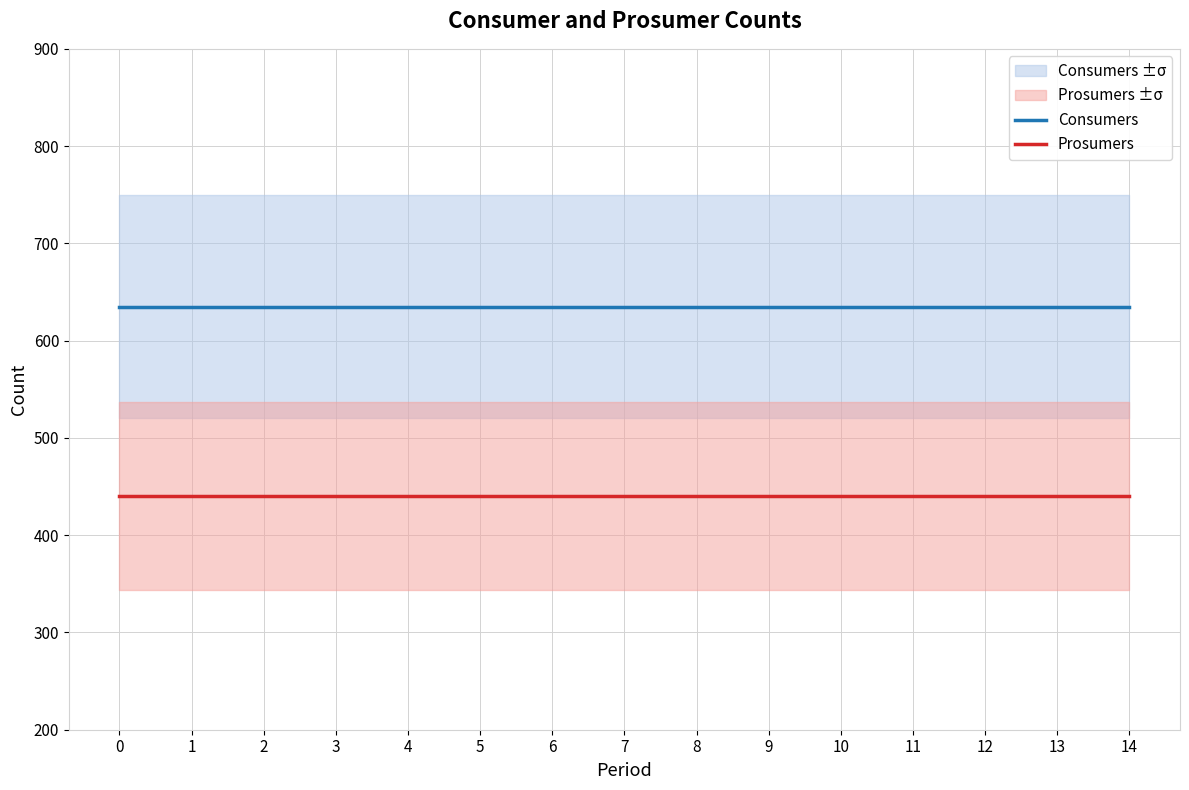

What is the approximate value of Consumers at 7?

635